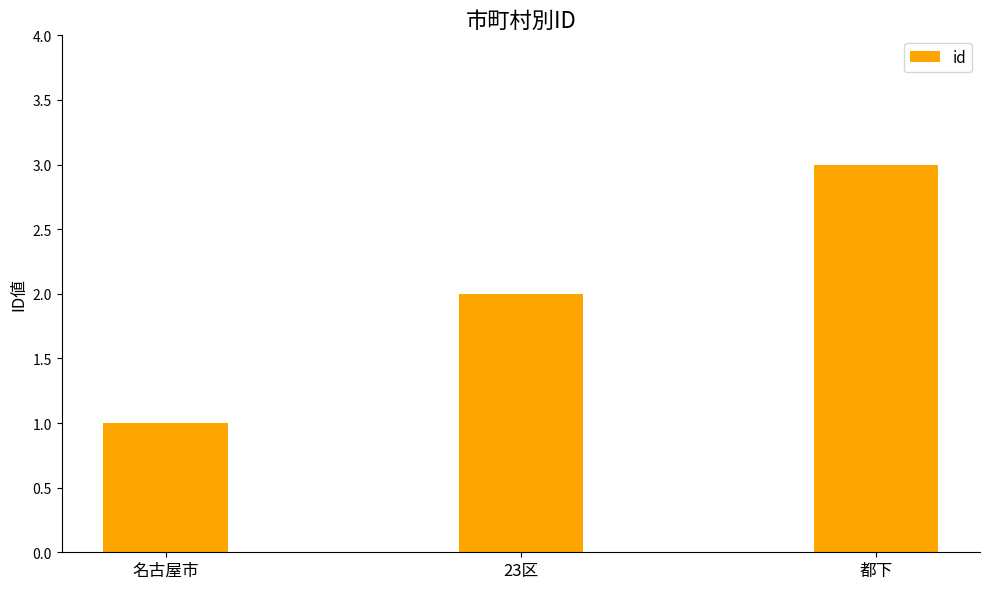

List the labels in order of value, smallest first.

名古屋市, 23区, 都下